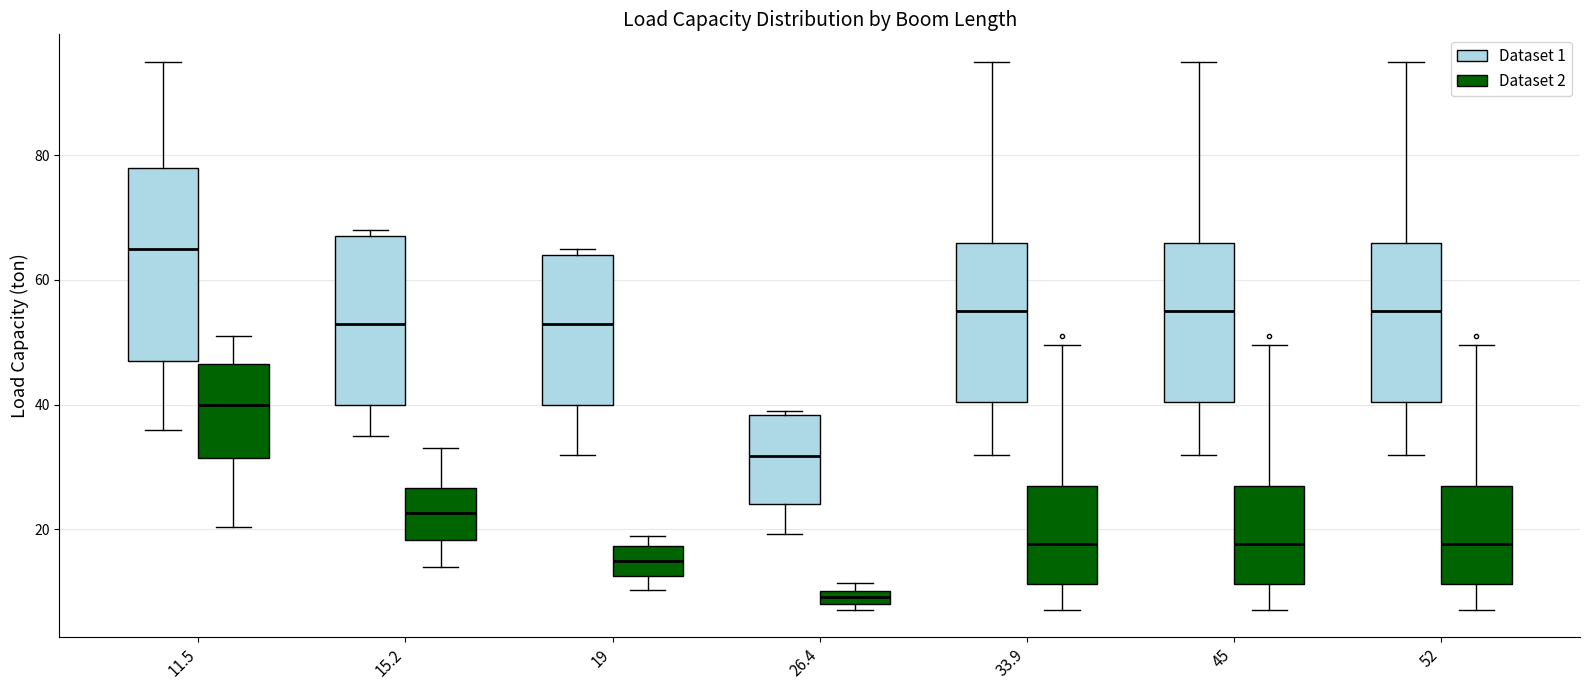

Where does the lower whisker of the box for 52 (Dataset 2) end on the y-axis? The values are not printed on the chart, so give them approximately, as read against the axis.

8